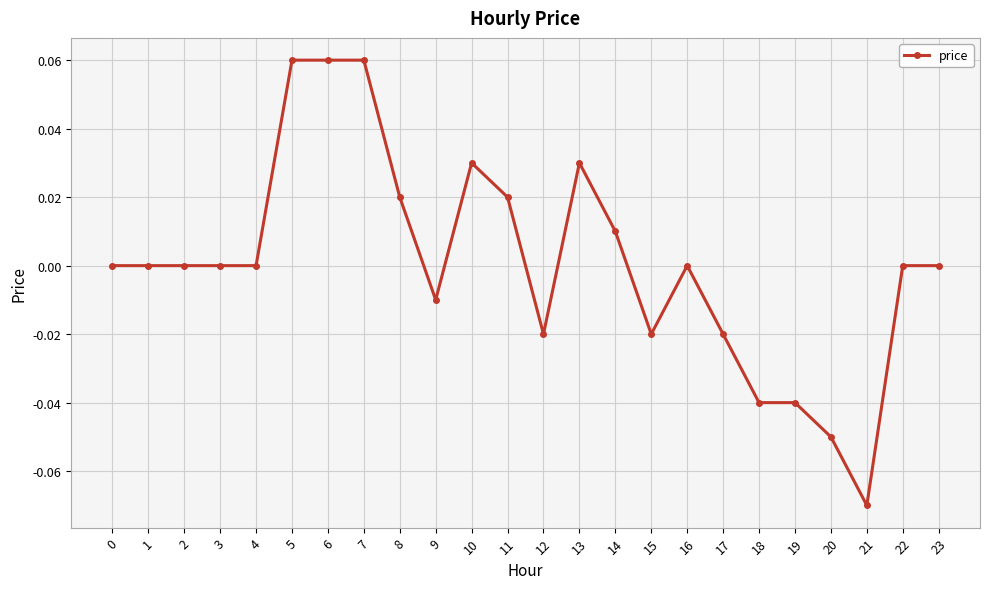

Which category has the lowest value across all series?

21